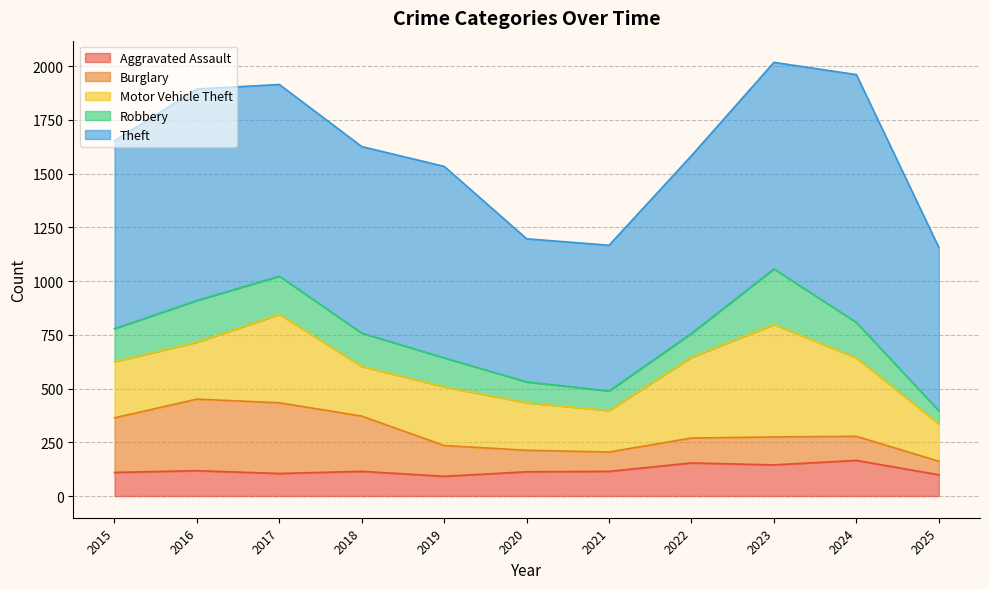

In Aggravated Assault, how many points are lower than both neighbors (excluding endpoints)?

3